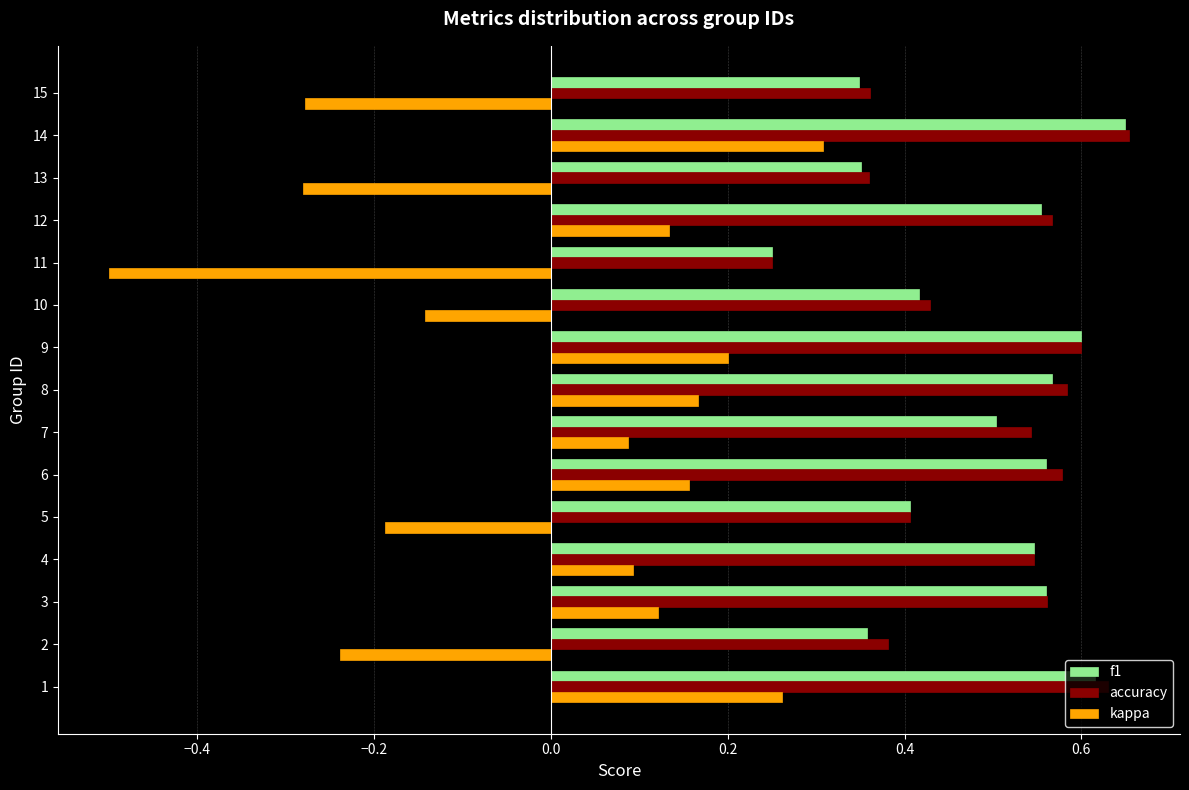

Which series has the largest range (max minus min)?

kappa